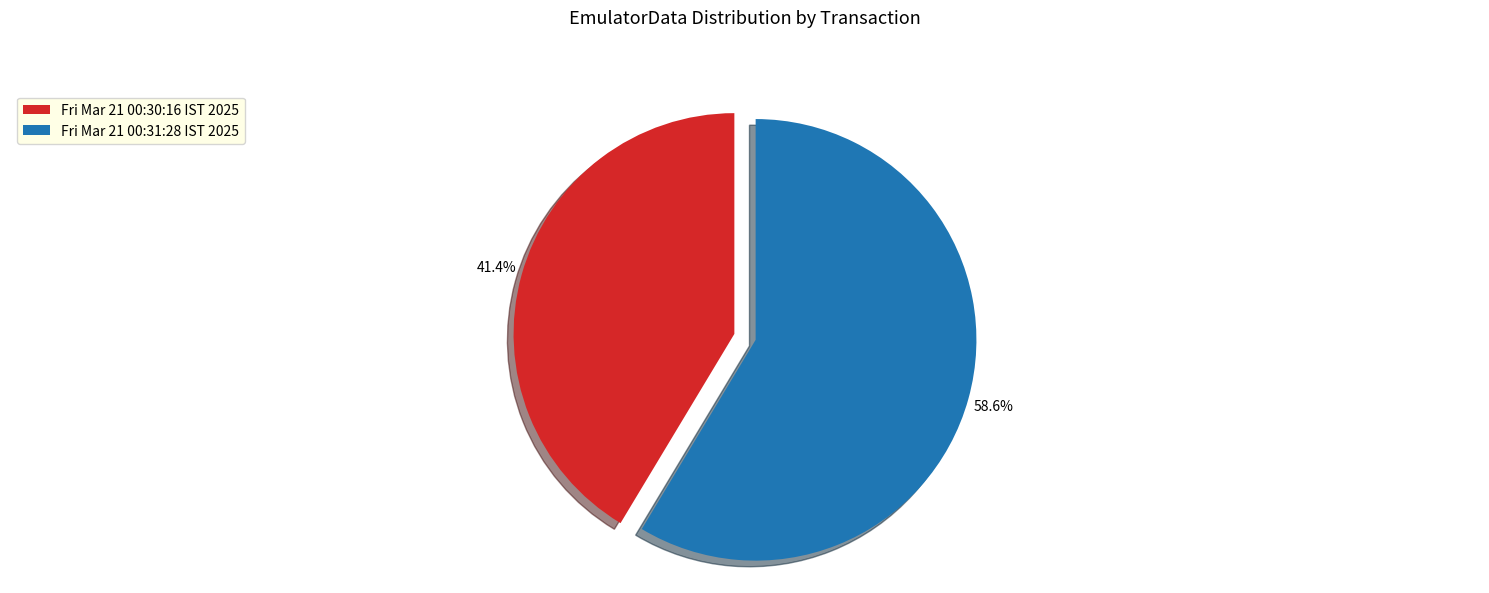

Rank the categories by value from highest to lowest.

Fri Mar 21 00:31:28 IST 2025, Fri Mar 21 00:30:16 IST 2025